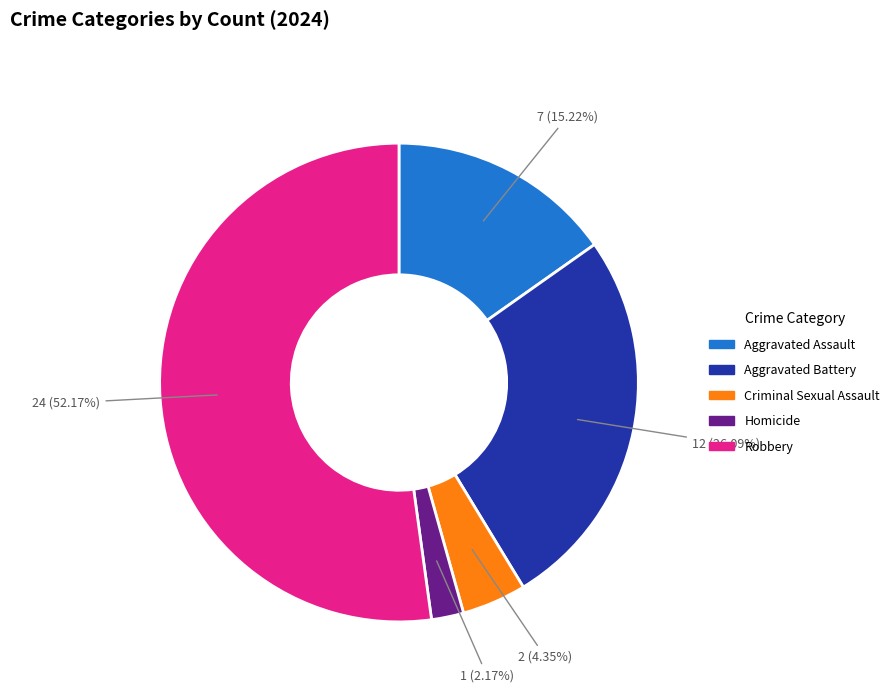

True or false: Aggravated Battery accounts for 12% of the total.

False